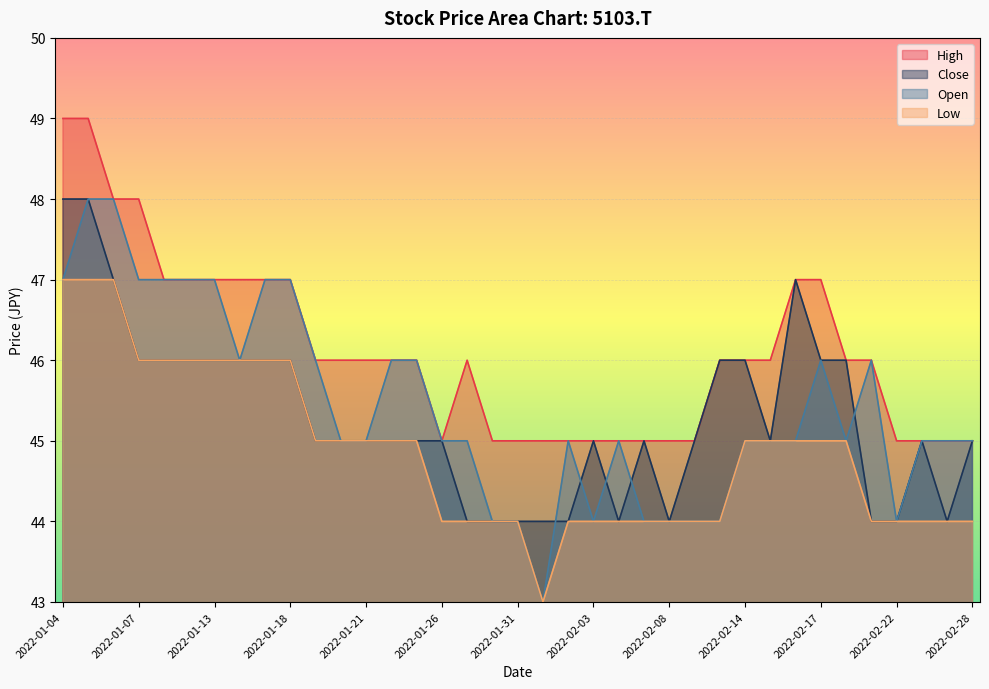

How many data points in High are above 46?

12